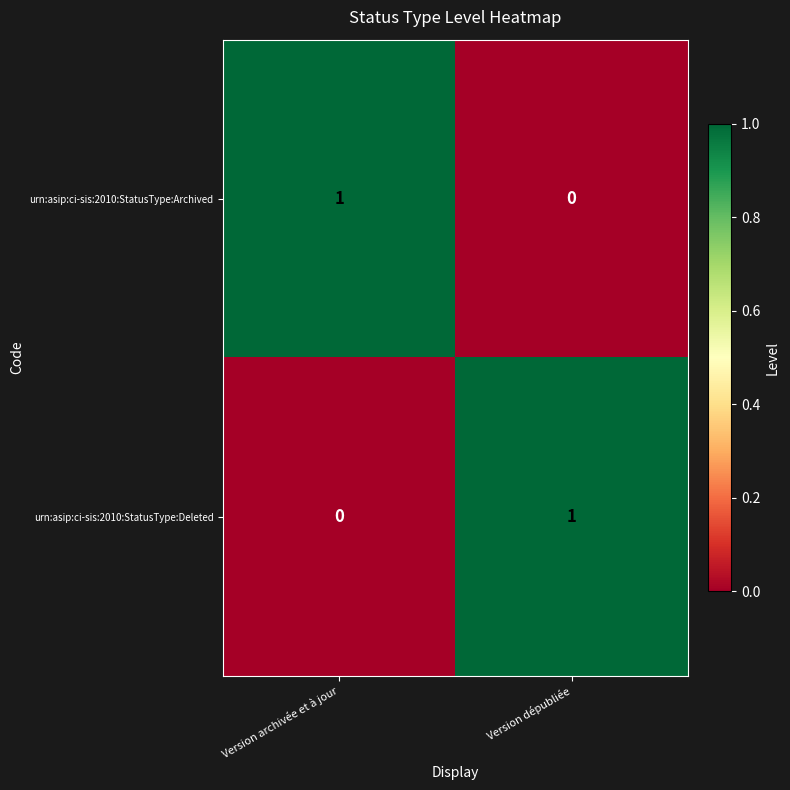

Reading left to right, list all the values displayed in this chart.

urn:asip:ci-sis:2010:StatusType:Archived: Version archivée et à jour=1	Version dépubliée=0
urn:asip:ci-sis:2010:StatusType:Deleted: Version archivée et à jour=0	Version dépubliée=1